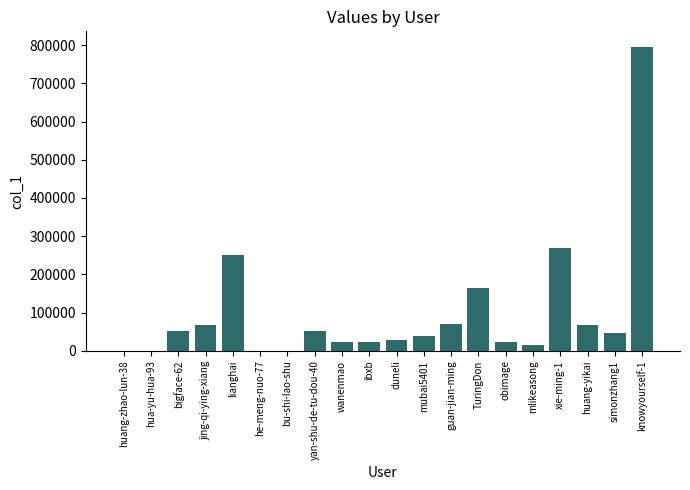

What is the change in value from jing-qi-ying-xiang to duneli?

-37941